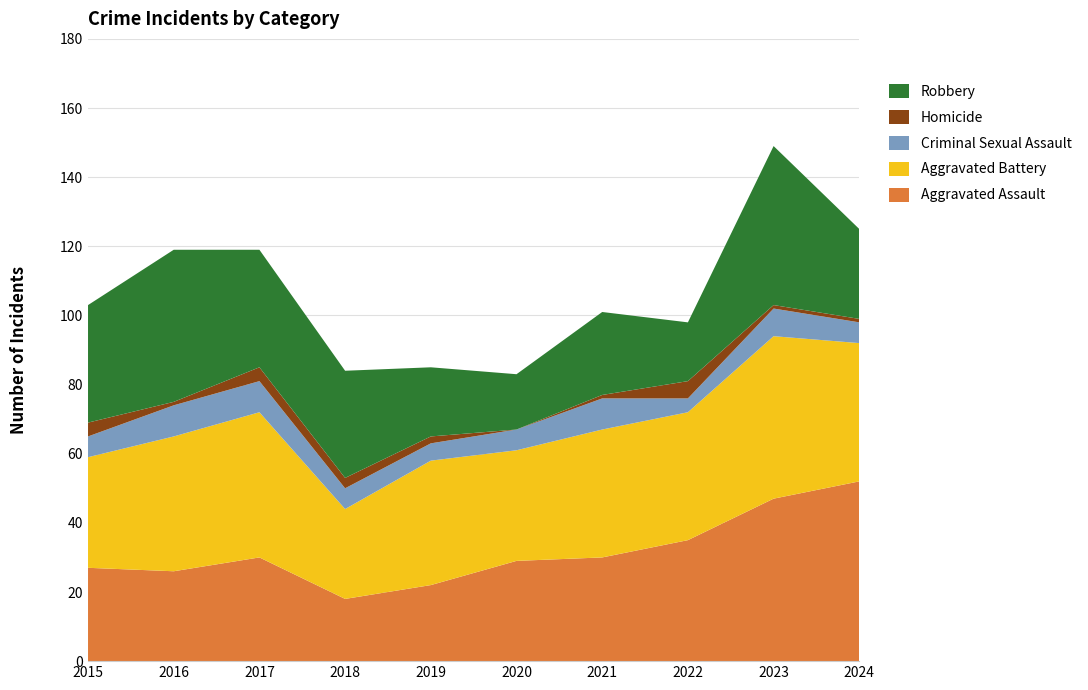

Reading left to right, what are all the values shown in this chart?

Aggravated Assault: 2015=27	2016=26	2017=30	2018=18	2019=22	2020=29	2021=30	2022=35	2023=47	2024=52
Aggravated Battery: 2015=32	2016=39	2017=42	2018=26	2019=36	2020=32	2021=37	2022=37	2023=47	2024=40
Criminal Sexual Assault: 2015=6	2016=9	2017=9	2018=6	2019=5	2020=6	2021=9	2022=4	2023=8	2024=6
Homicide: 2015=4	2016=1	2017=4	2018=3	2019=2	2020=0	2021=1	2022=5	2023=1	2024=1
Robbery: 2015=34	2016=44	2017=34	2018=31	2019=20	2020=16	2021=24	2022=17	2023=46	2024=26